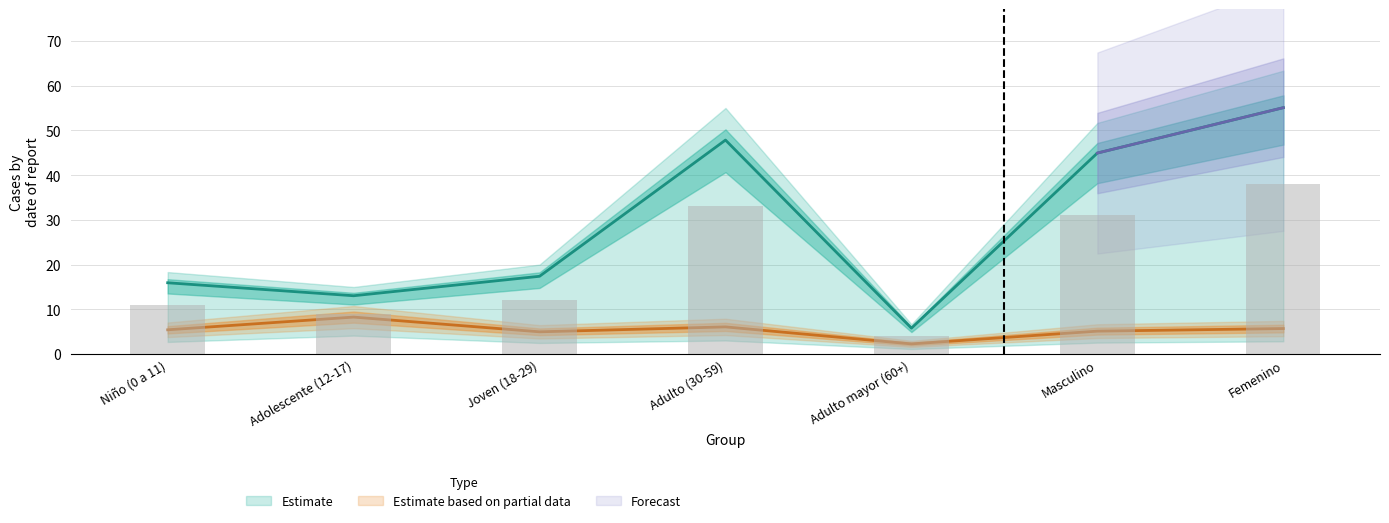

Are the bars horizontal?

No